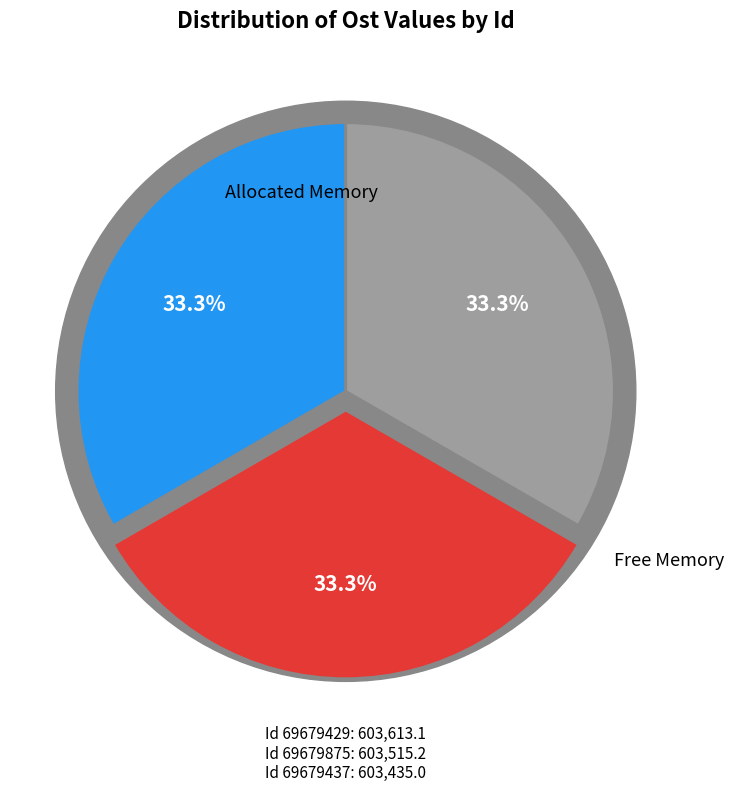

What is the largest slice in the pie chart?

69679429